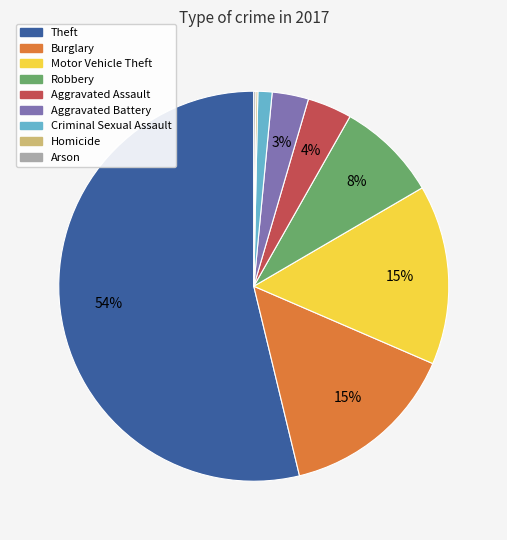

Is Theft the majority of the pie?

Yes